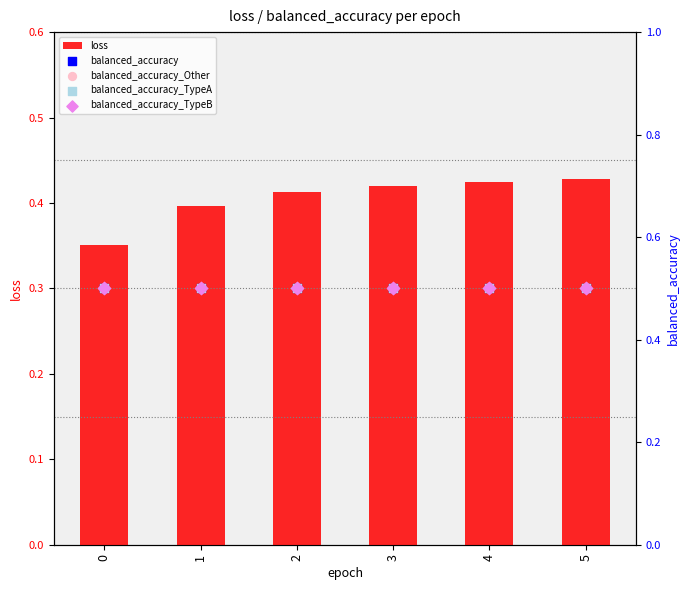

What is the total value across all series at 1?

2.4